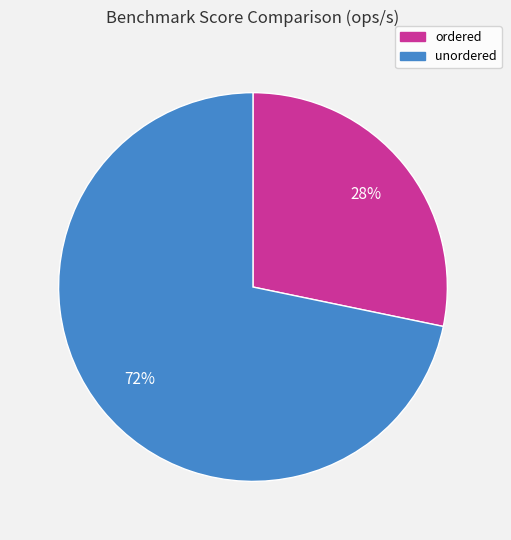

What percentage is the ordered slice, to the nearest percent?

28%